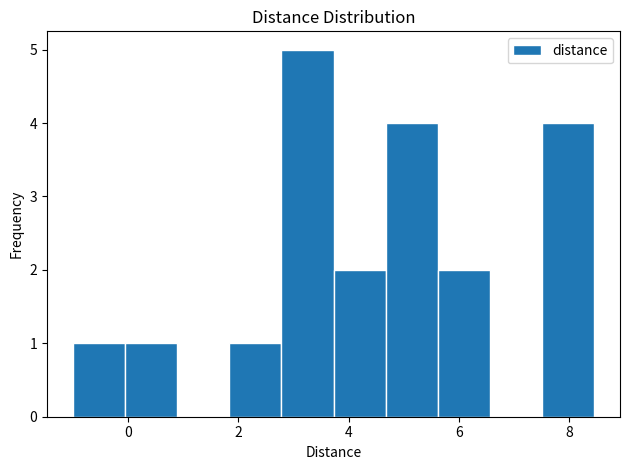

Reading left to right, list every bar in this chart as the range it spans on the x-axis followed by its height. Neither the bar edges nor the heights are printed on the chart, so give them approximately, as read against the axes.

-1.0 to 0.0: 1
0.0 to 0.8: 1
0.8 to 1.8: 0
1.8 to 2.8: 1
2.8 to 3.8: 5
3.8 to 4.6: 2
4.6 to 5.6: 4
5.6 to 6.6: 2
6.6 to 7.6: 0
7.6 to 8.4: 4